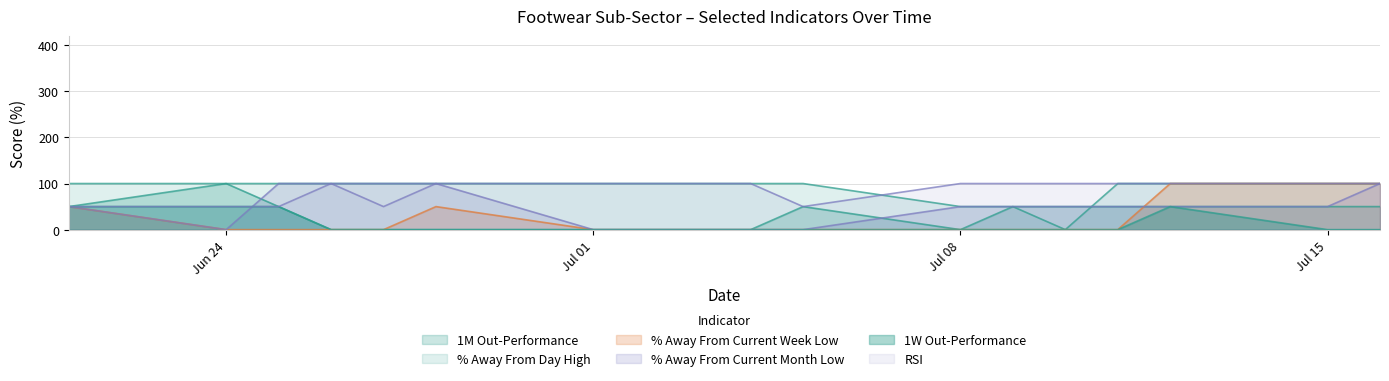

Does the chart have visible grid lines?

Yes